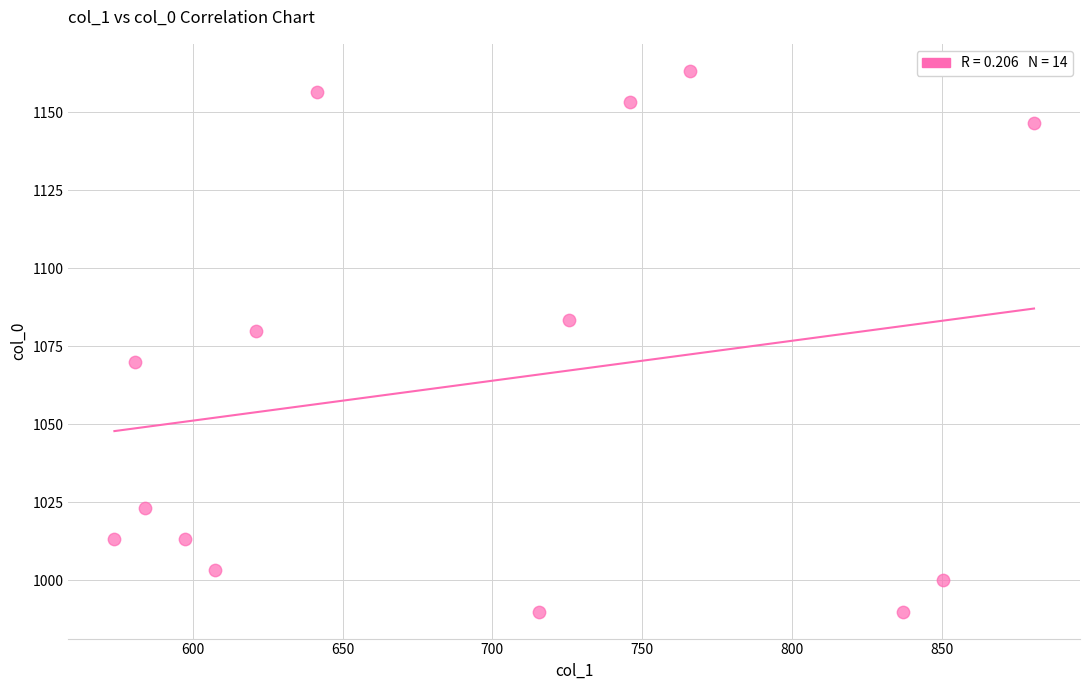

What Y value in the scatter plot is closest to 1076?

1080.0